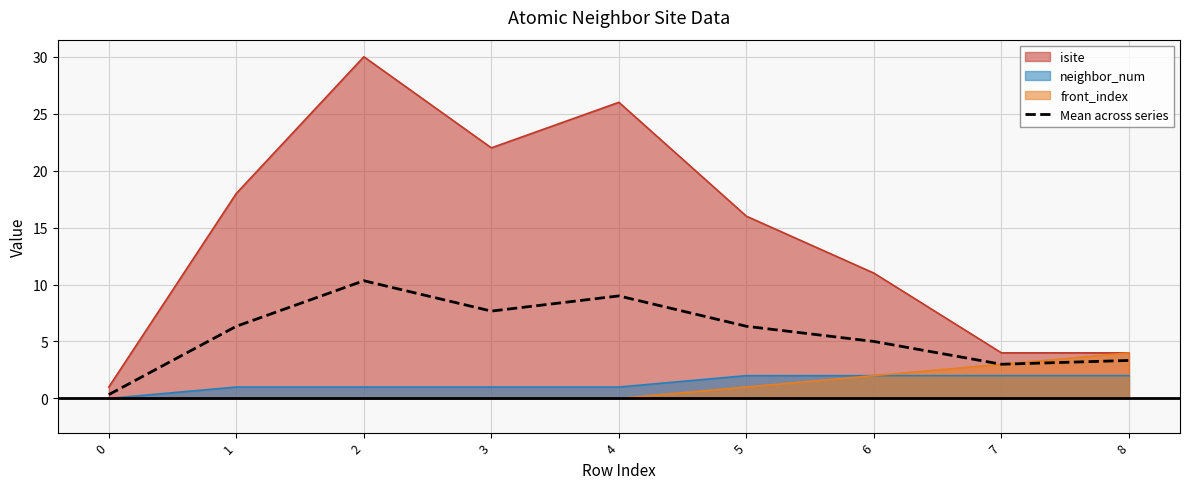

What is the smallest value displayed?

0.0